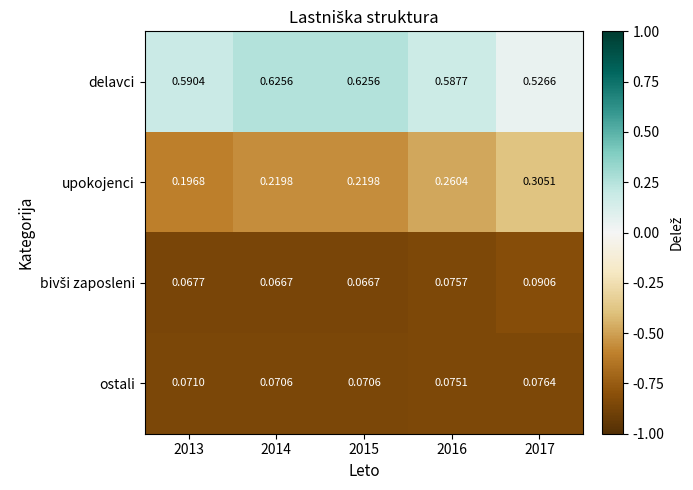

Which series has the largest range (max minus min)?

upokojenci